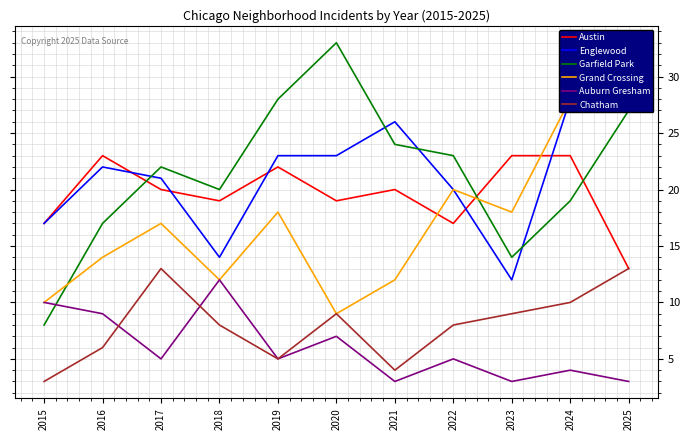

How many times do Garfield Park and Englewood cross each other?

4